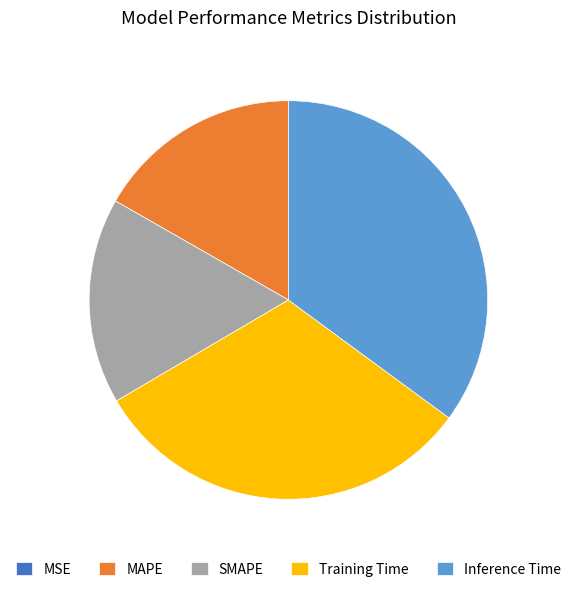

Is there a majority slice in this chart?

No